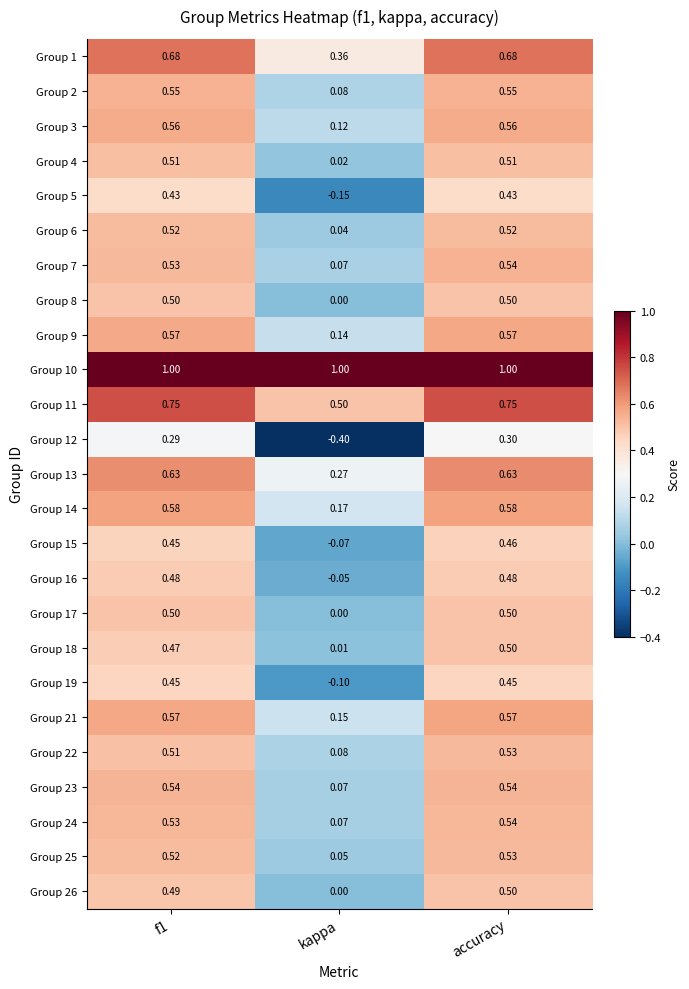

Where is Group 18 nearest to the value 0?

kappa